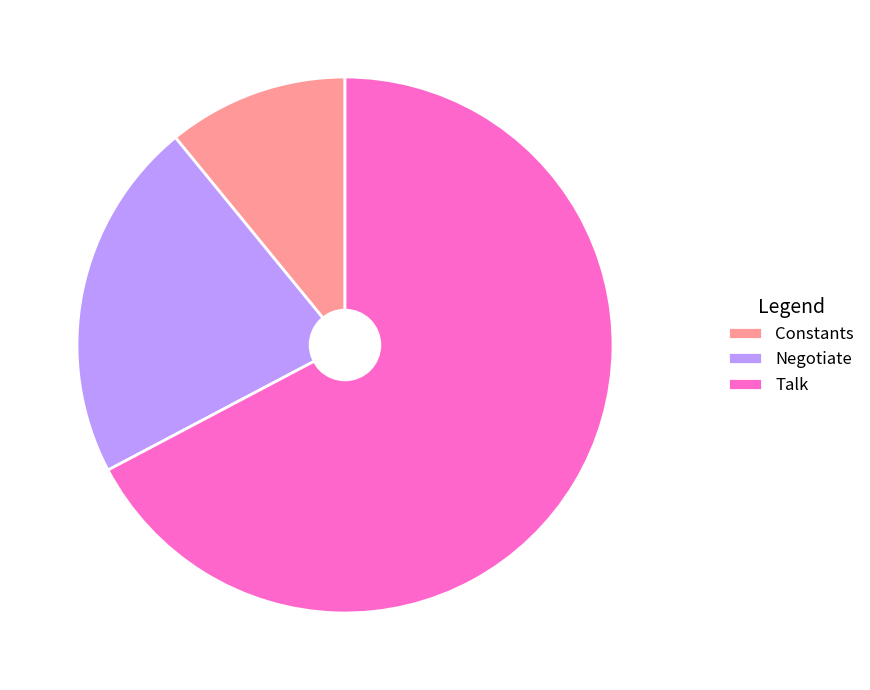

True or false: Negotiate accounts for 30% of the total.

False